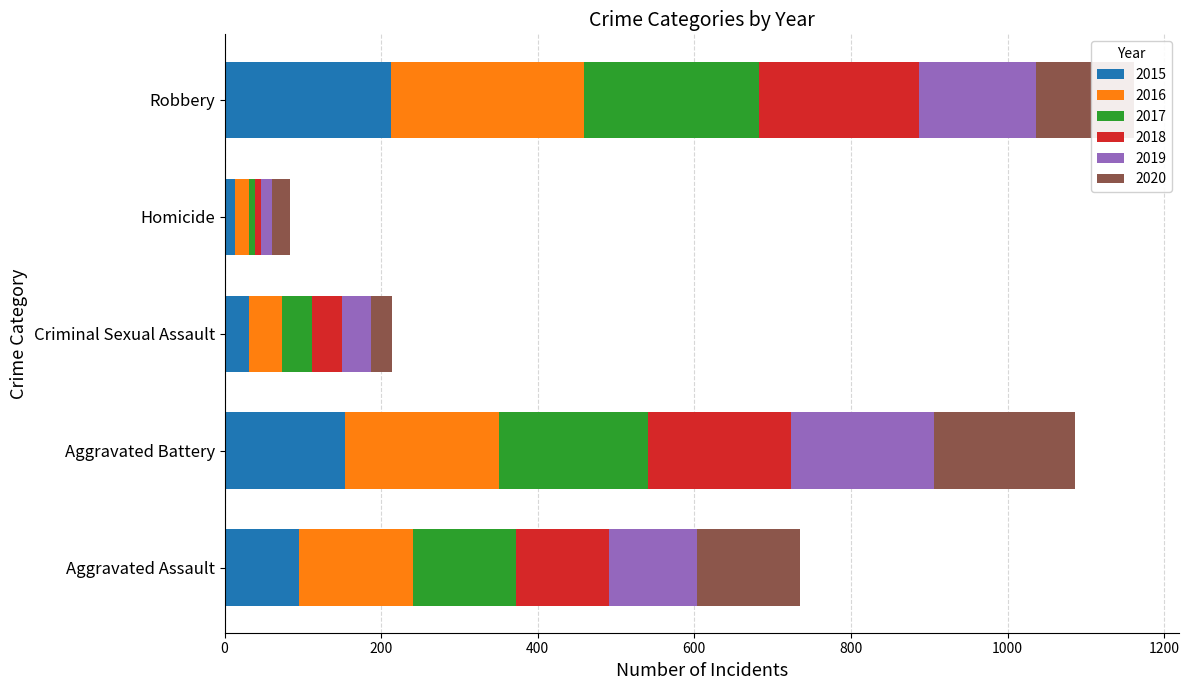

What is the highest value of the 2015 series?

212